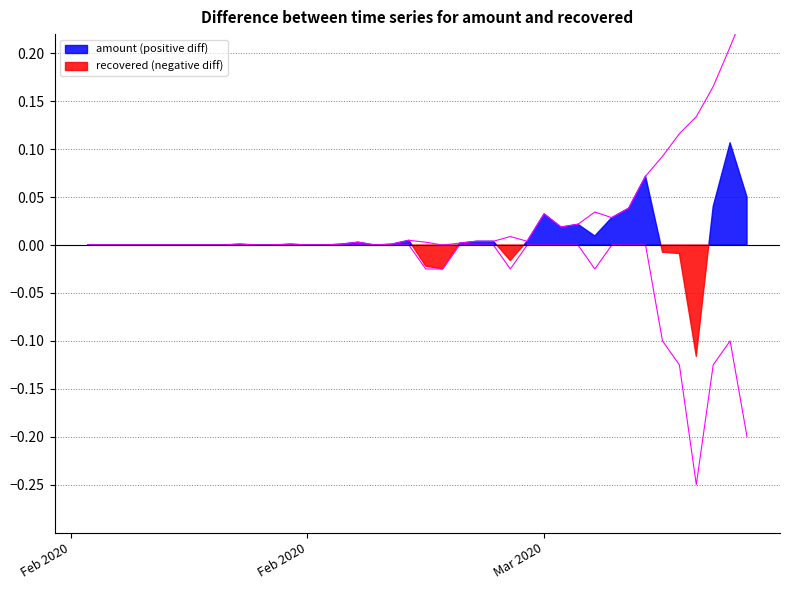

Where is recovered (line) nearest to the value 0?

Feb 2020